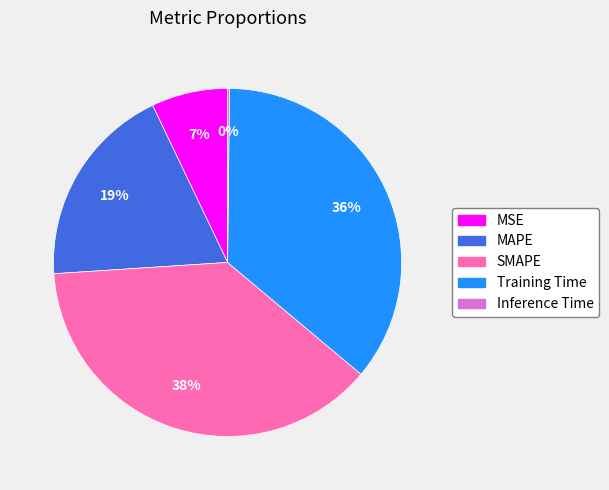

True or false: SMAPE accounts for 45% of the total.

False